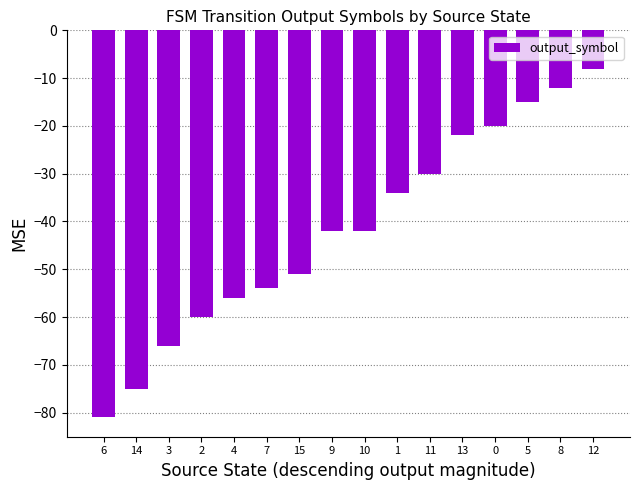

What is the change in value from 2 to 7?

+6